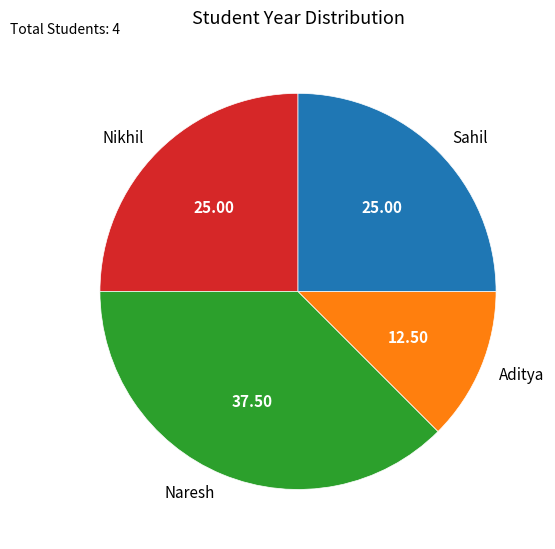

Does Aditya represent more than half of the total?

No